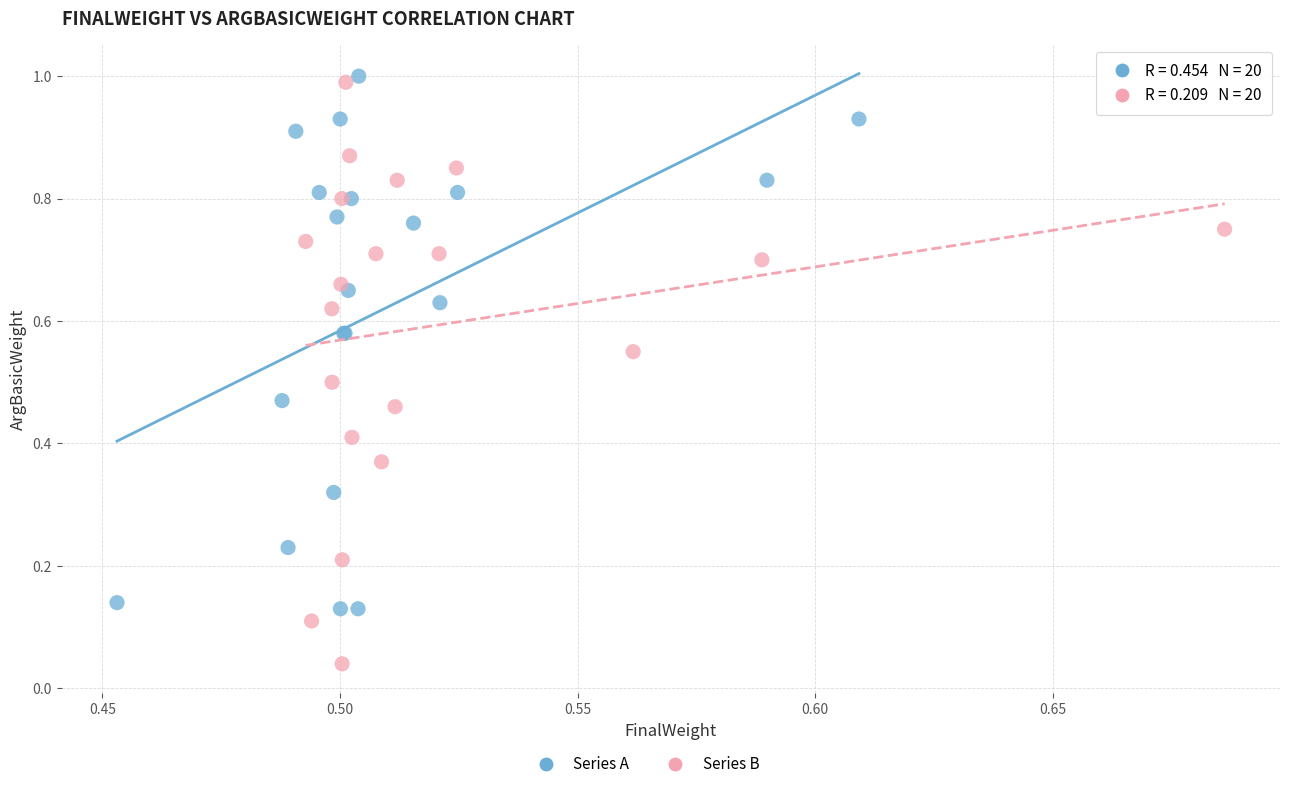

Which series has the largest Y range (max minus min)?

Series B